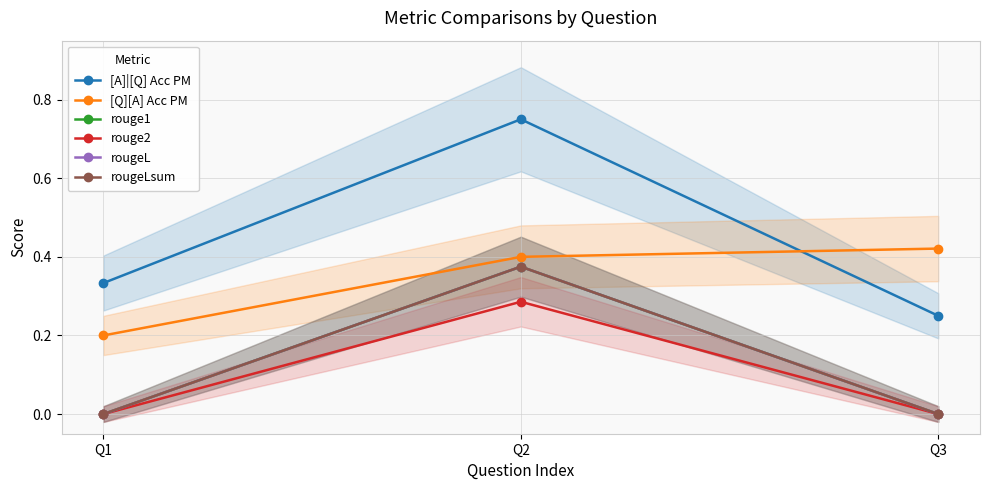

At how many categories does at least one series exceed 0?

3